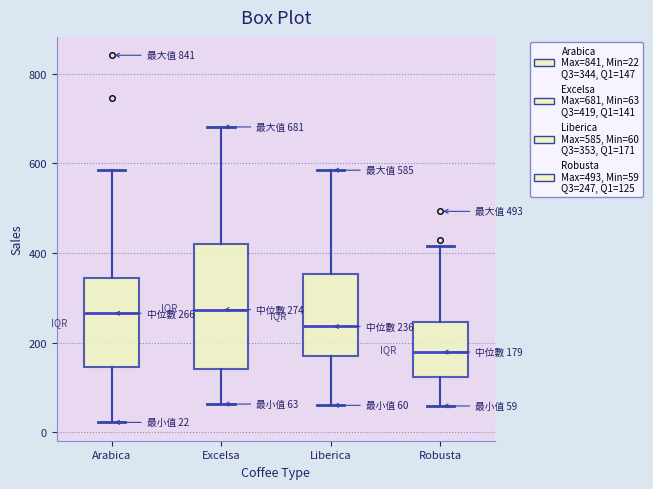

Which box's median line is the lowest?

Robusta